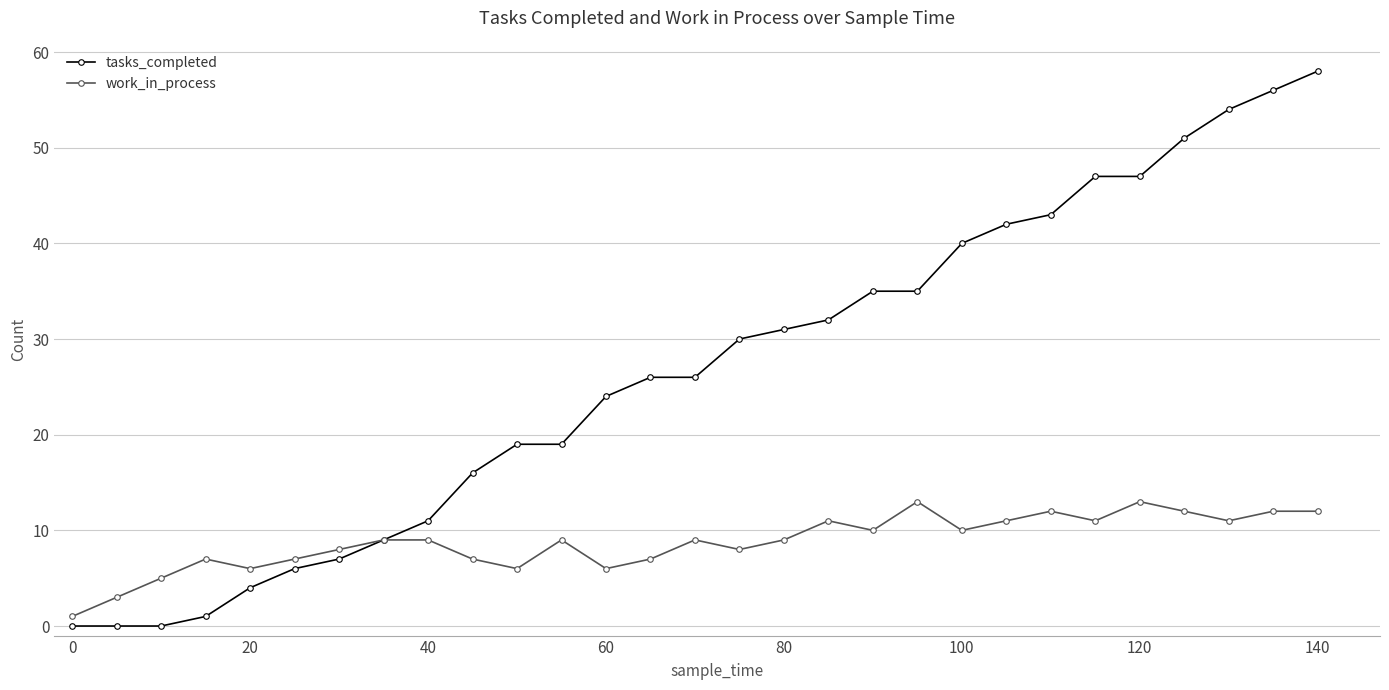

What is the sum of all tasks_completed values?

769